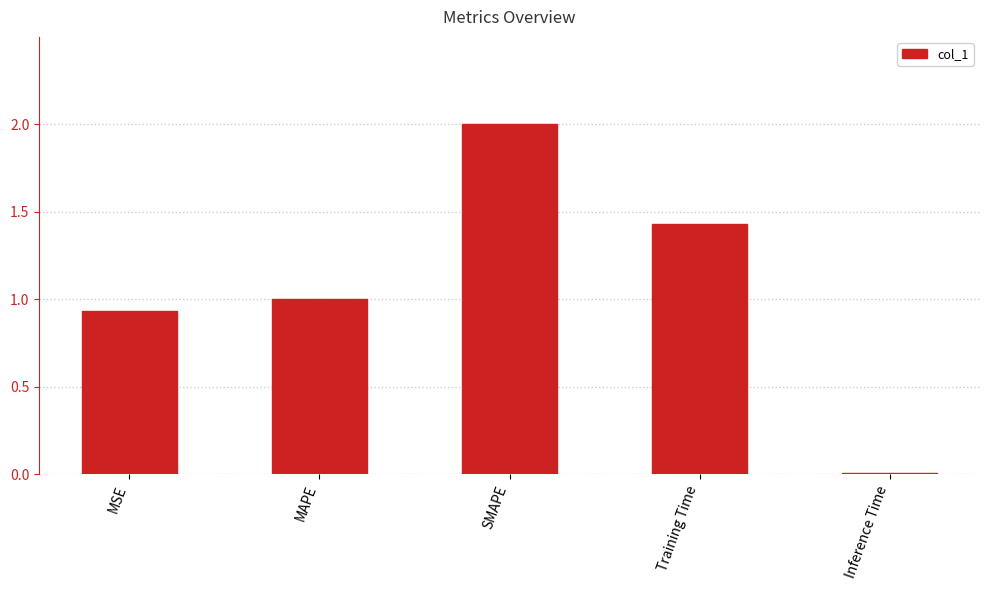

The value at MAPE is 1.3. True or false?

False